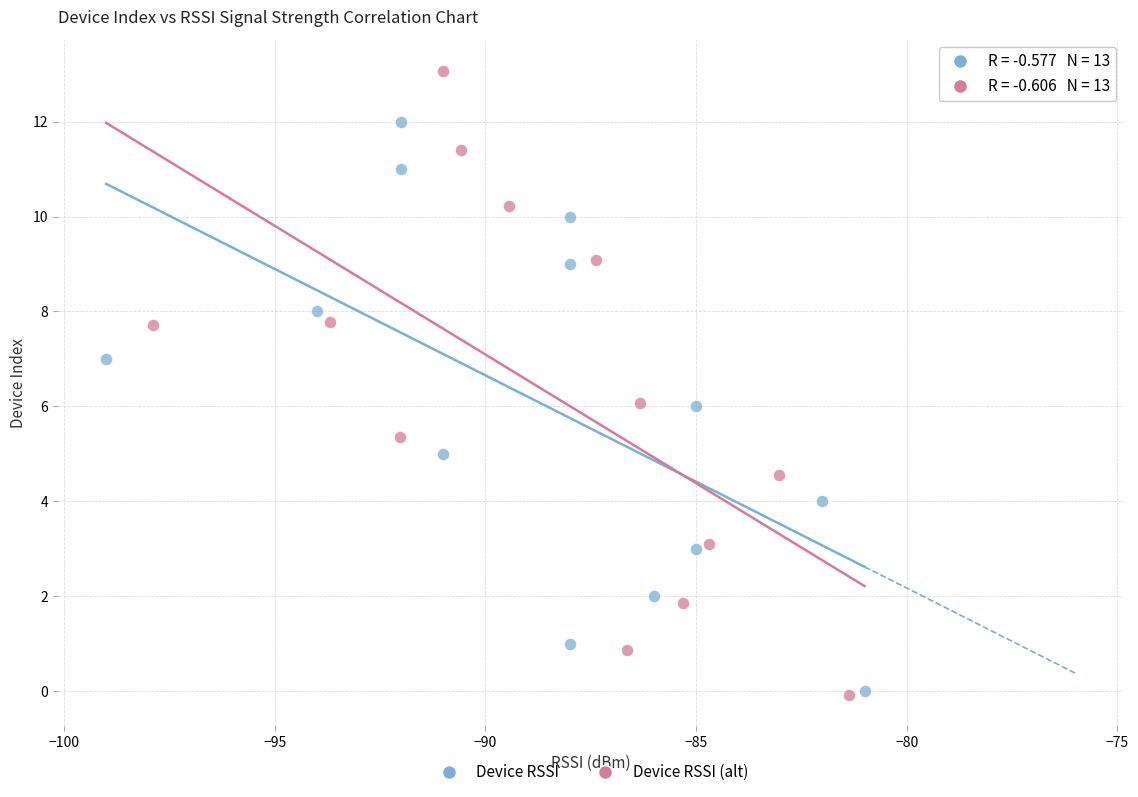

Which series has the widest spread of Y values?

Device RSSI (alt)